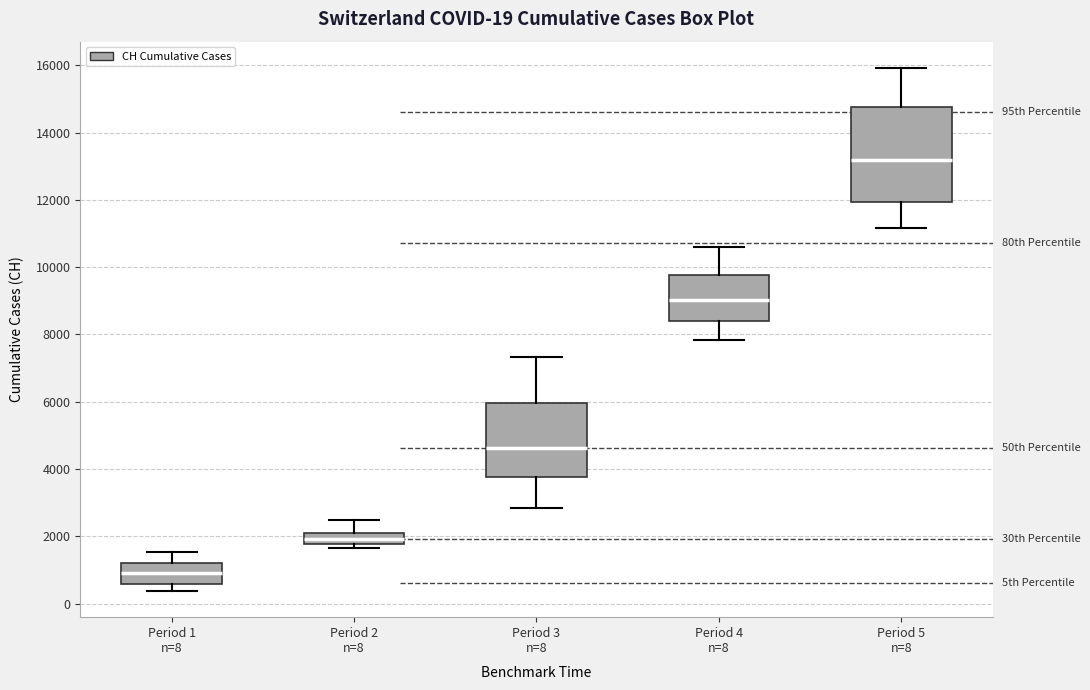

Comparing the boxes themselves (not the whiskers), which one is the tallest?

Period 5 n=8